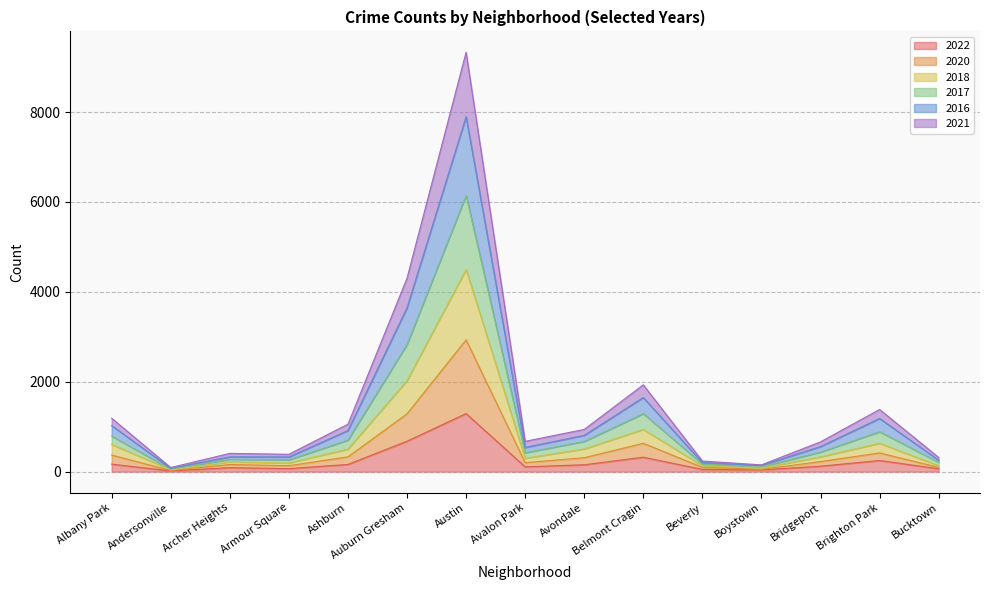

At which category is the sum across all series the highest?

Austin